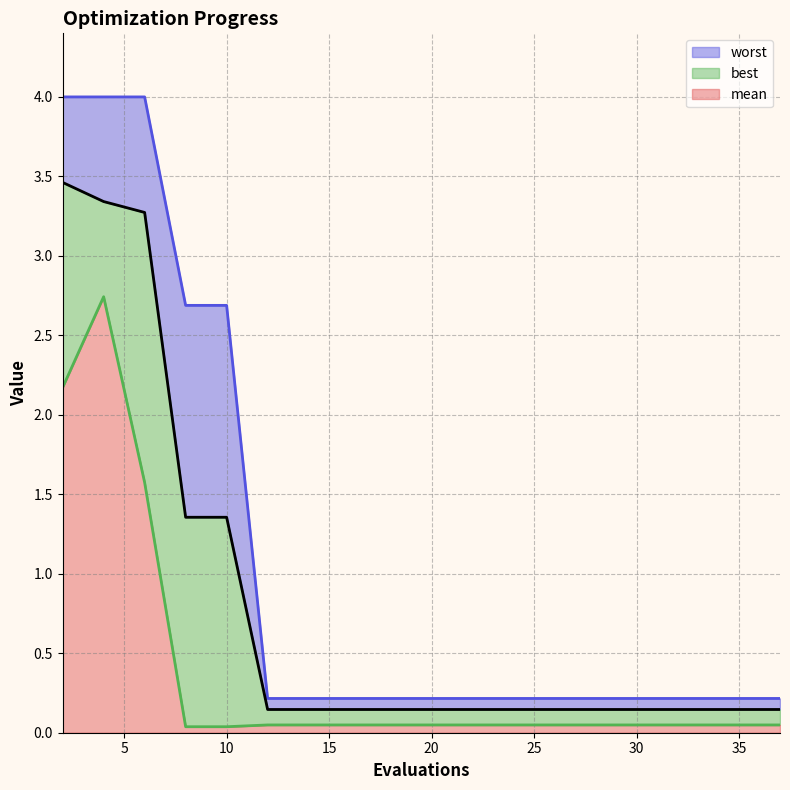

What are all the series names shown in the legend?

worst, best, mean